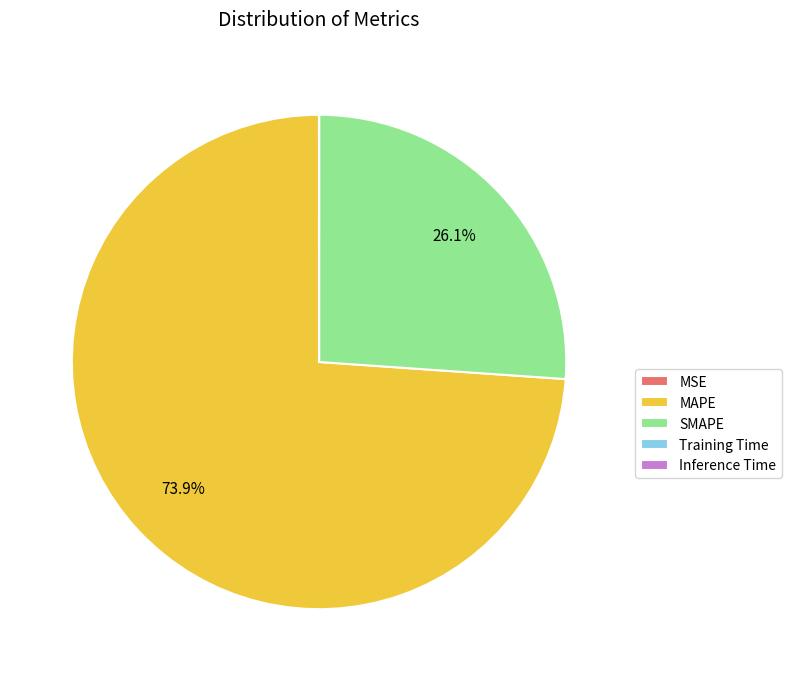

What is the largest slice in the pie chart?

MAPE